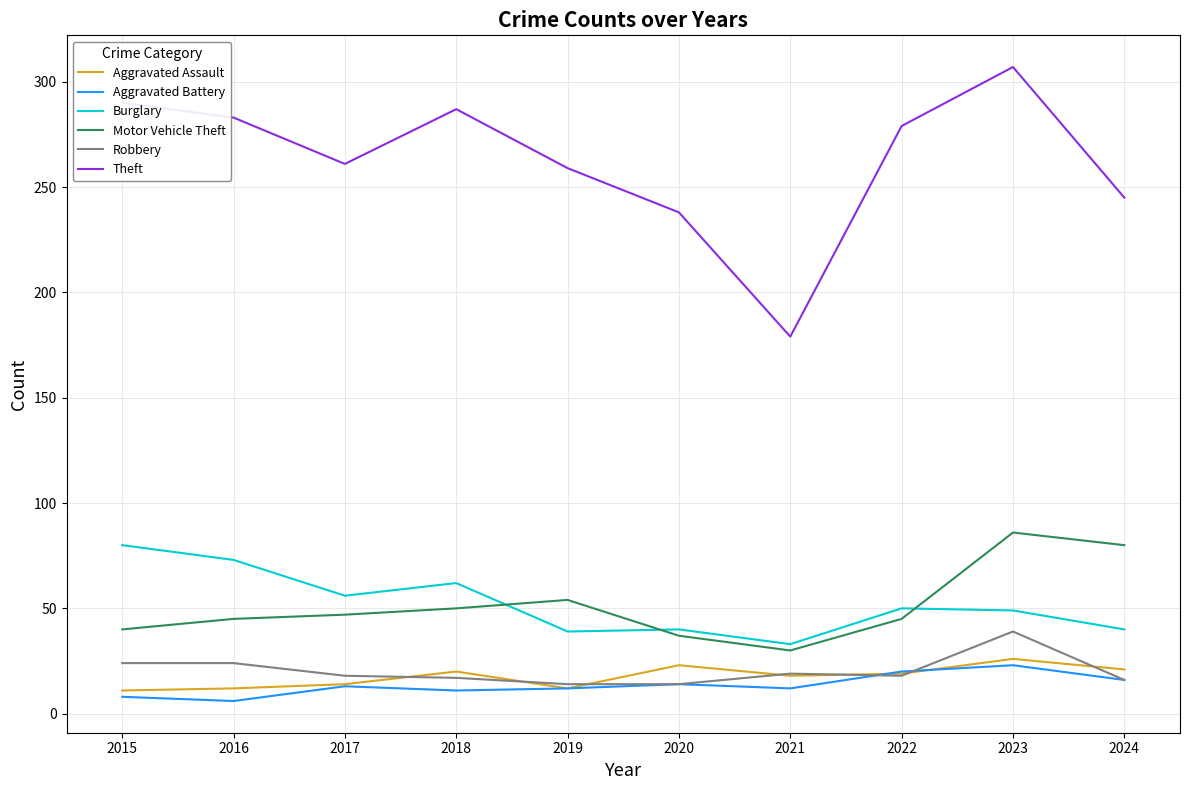

What value does the Burglary series have at 2015?

80